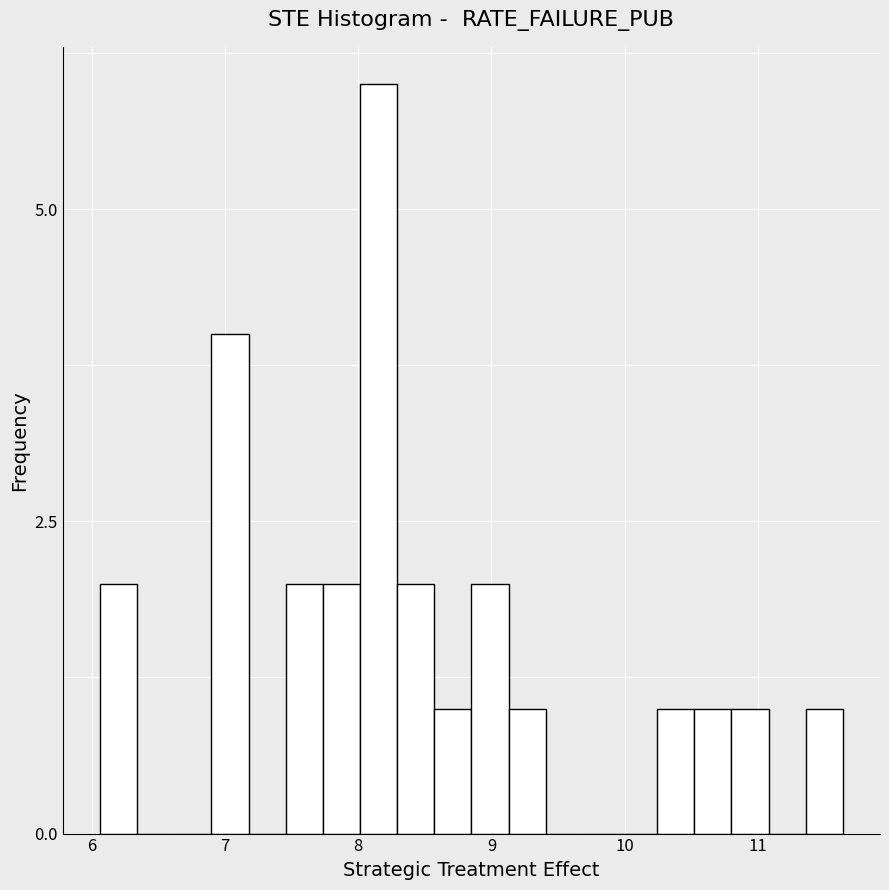

Read against the x-axis, roughly where is the centre of the tallest bar?

8.2